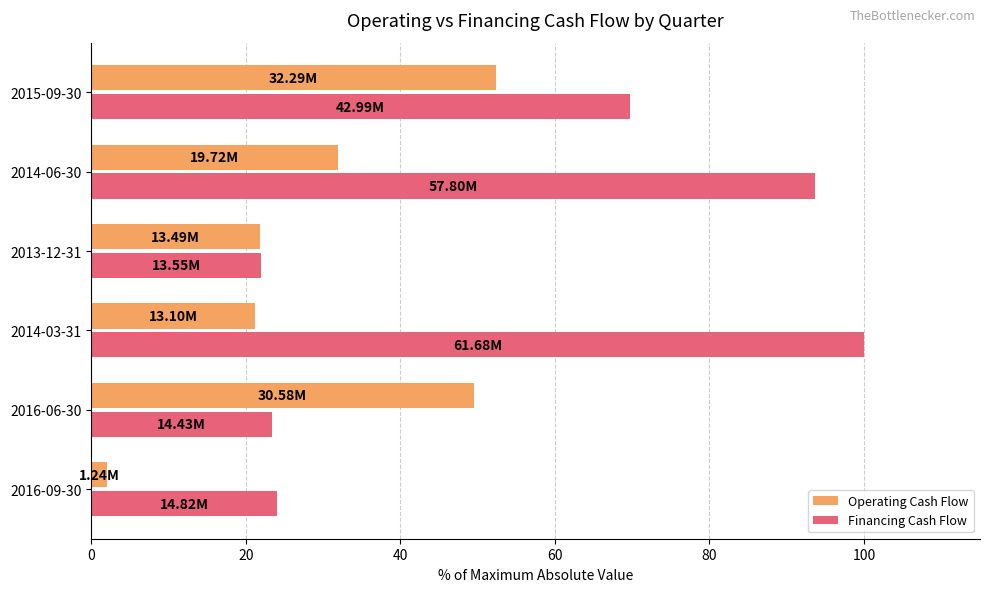

What is the sum of the Financing Cash Flow values at 2014-06-30 and 2013-12-31?

115.7